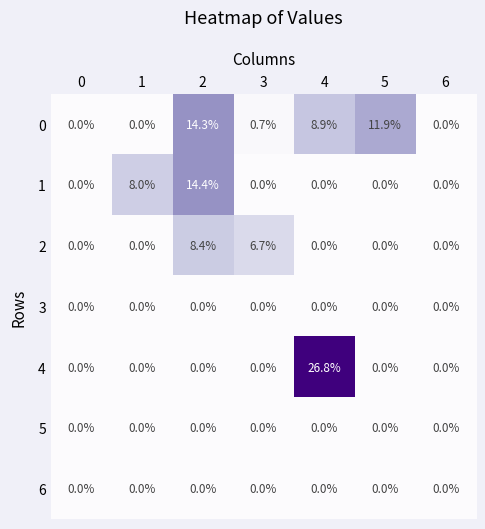

How many categories are shown in the chart?

7